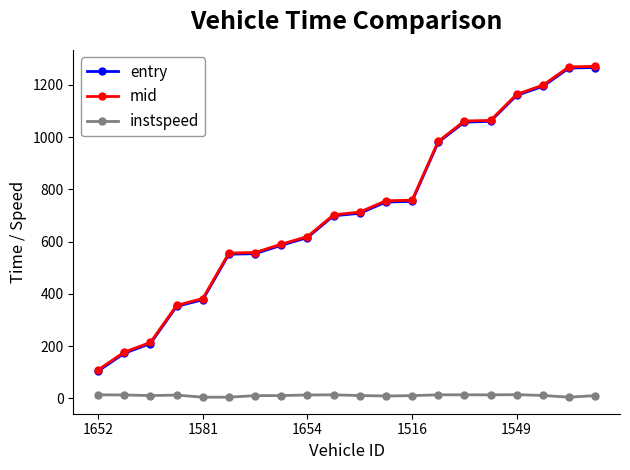

True or false: instspeed and mid intersect in this chart.

False